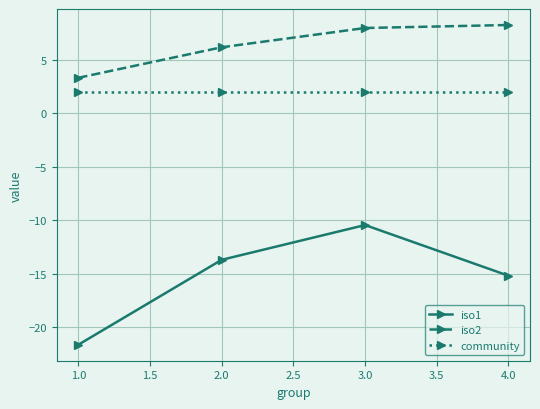

At which label does iso1 first exceed -13?

3.0